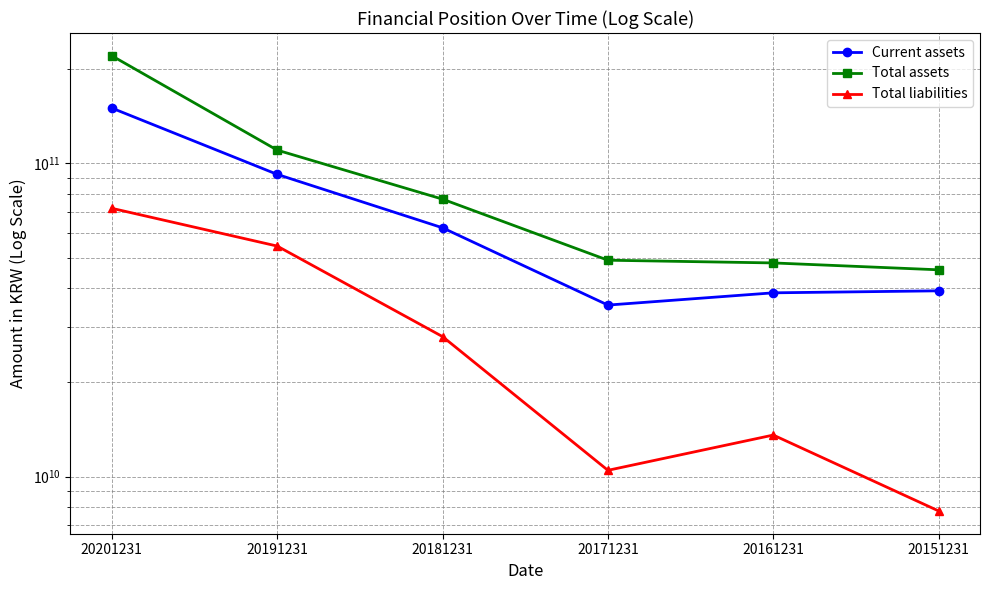

At which label does Current assets reach its minimum?

20171231